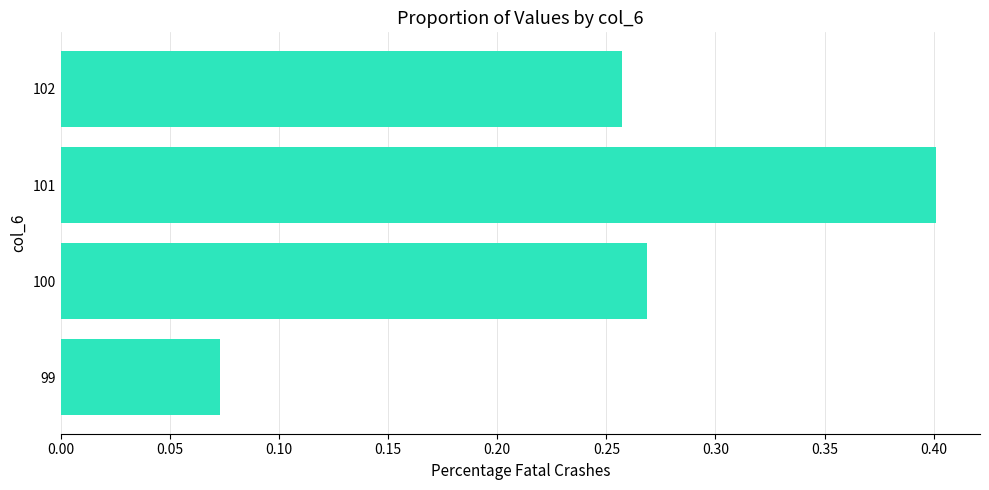

Rank the categories by value from lowest to highest.

99, 102, 100, 101